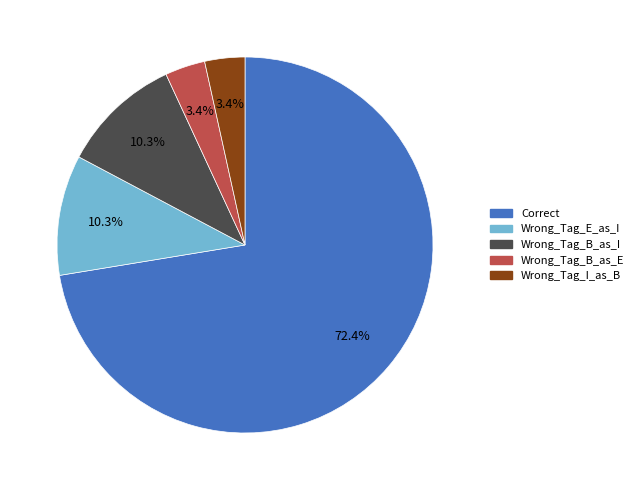

Which category has the biggest portion of the pie?

Correct